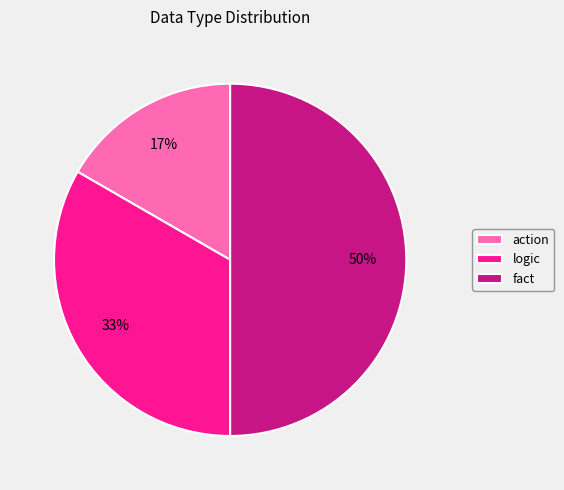

Which category has the biggest portion of the pie?

fact